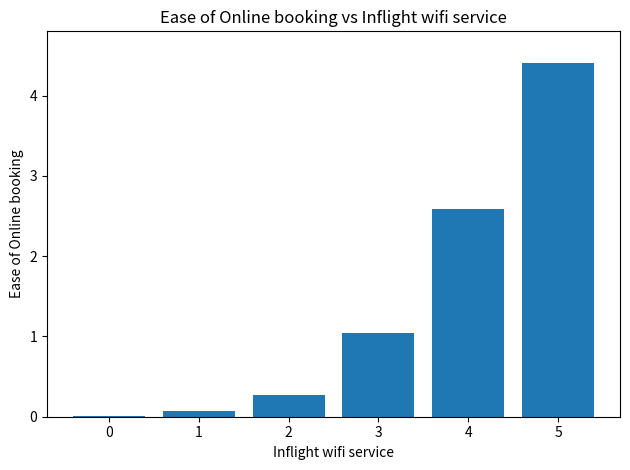

Which label corresponds to the largest value in the chart?

5